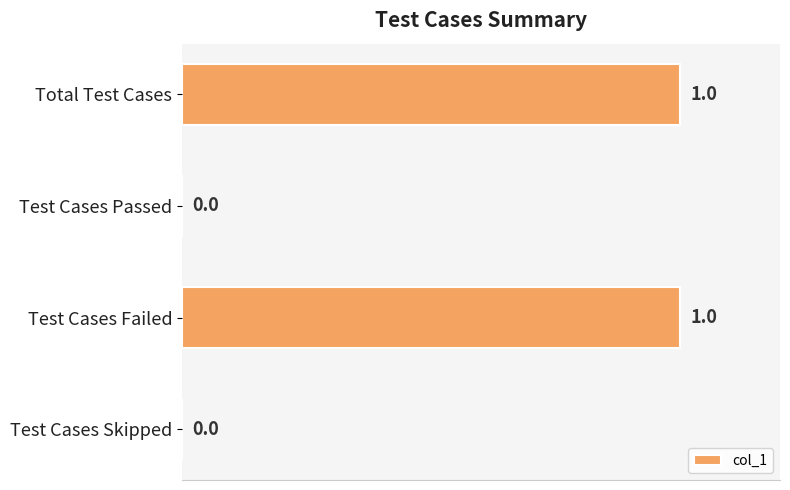

Count the number of categories in the chart.

4